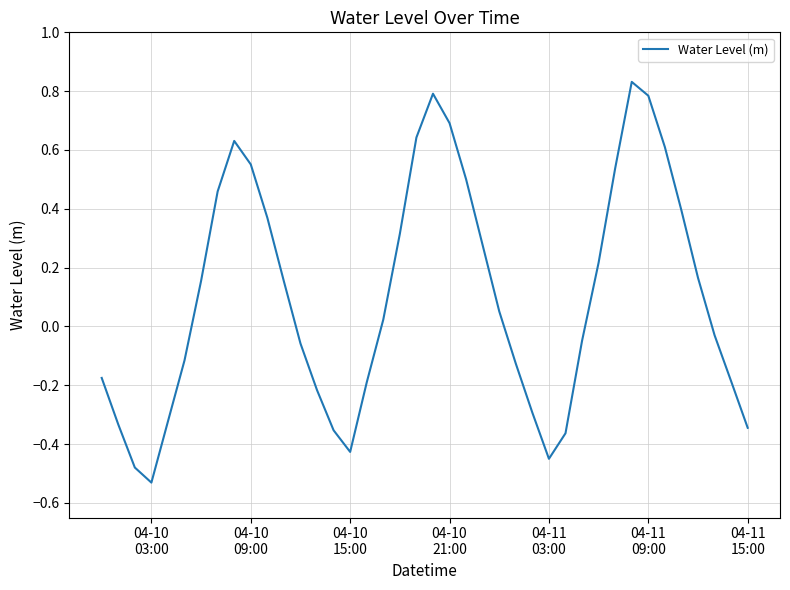

What is the difference between the maximum and minimum values?

1.4